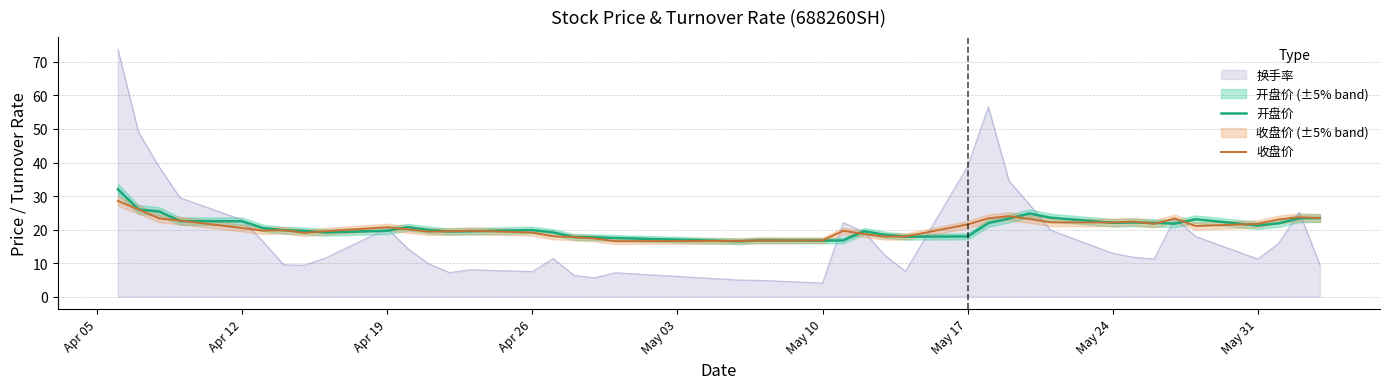

True or false: 开盘价 and 收盘价 intersect in this chart.

True